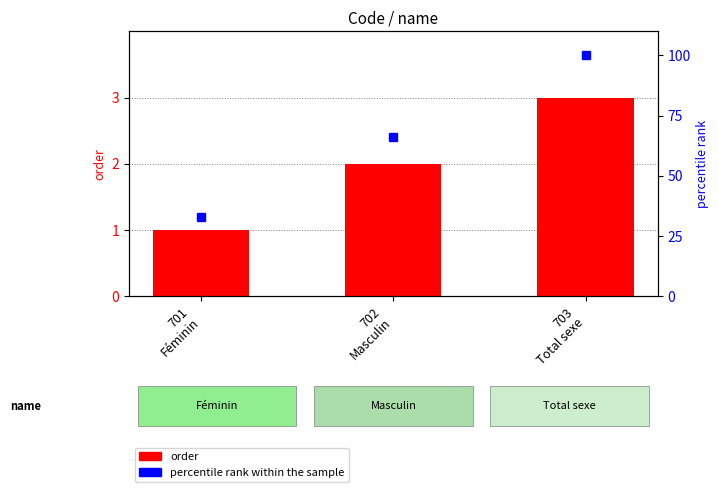

What is the average value of the percentile rank within the sample series?

66